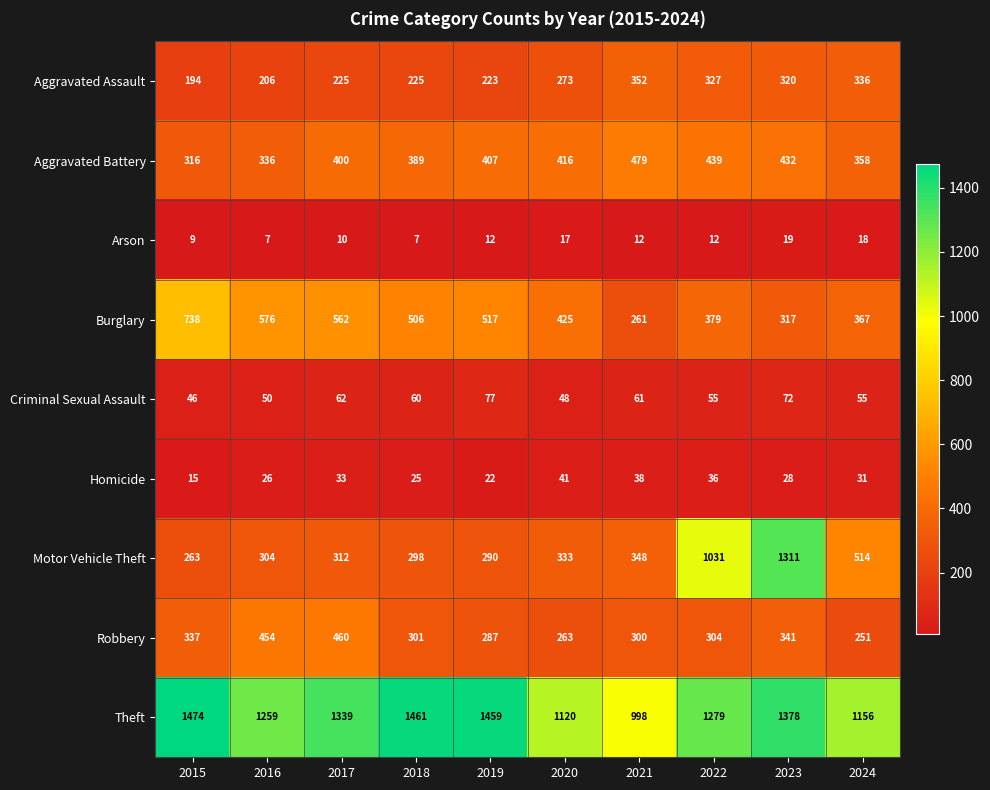

Read the Robbery value at 2015, to the nearest 50.

350